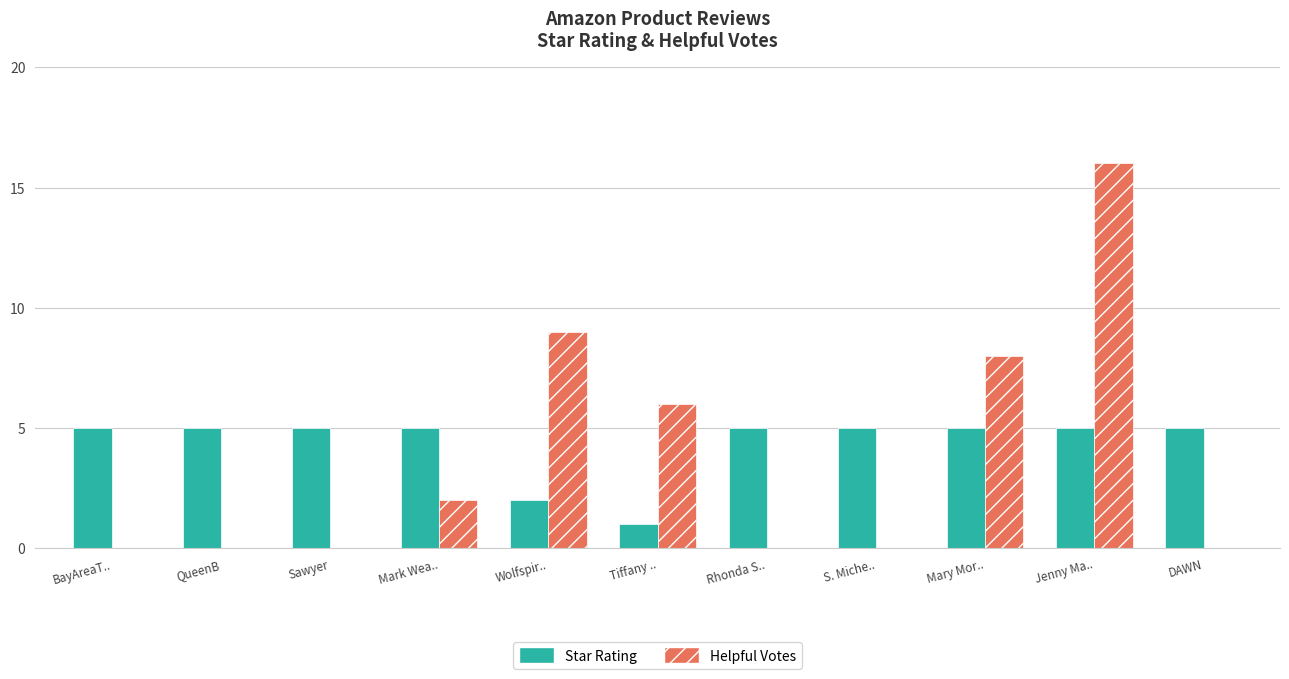

What is the total value across all series at QueenB?

5